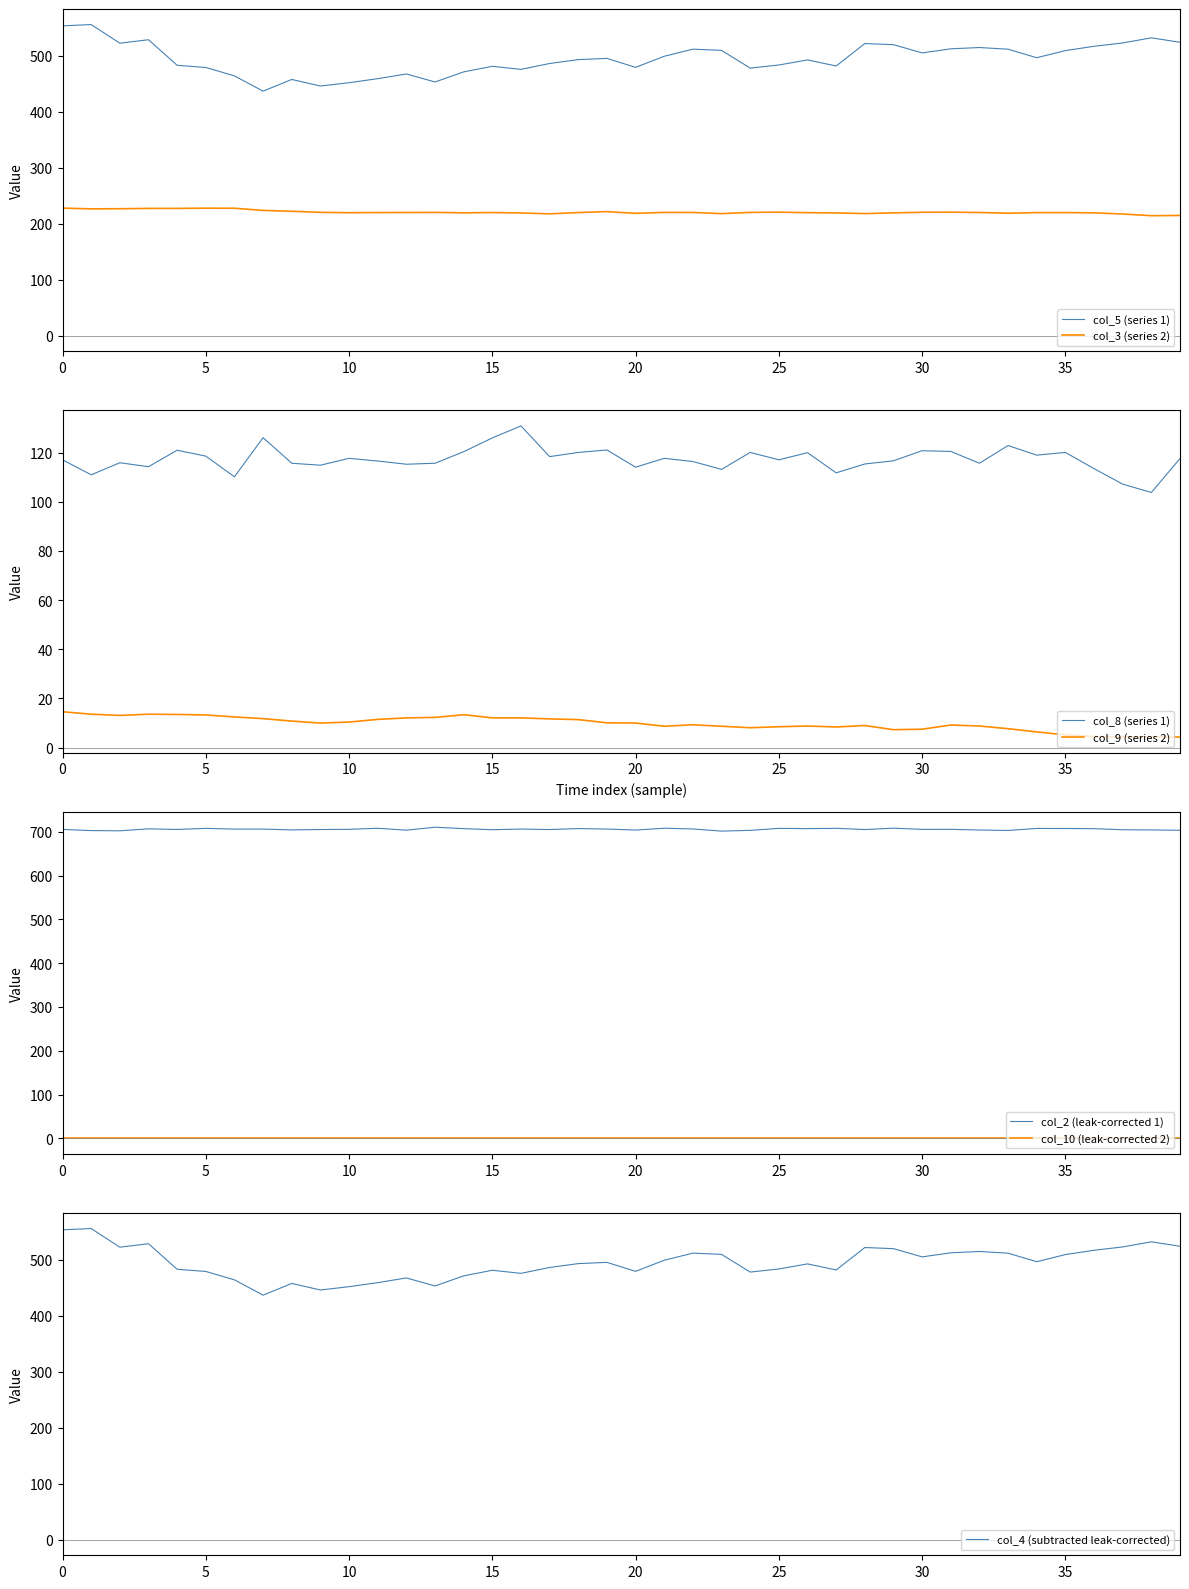

The value of col_9 at col_3 is 13.6. True or false?

True